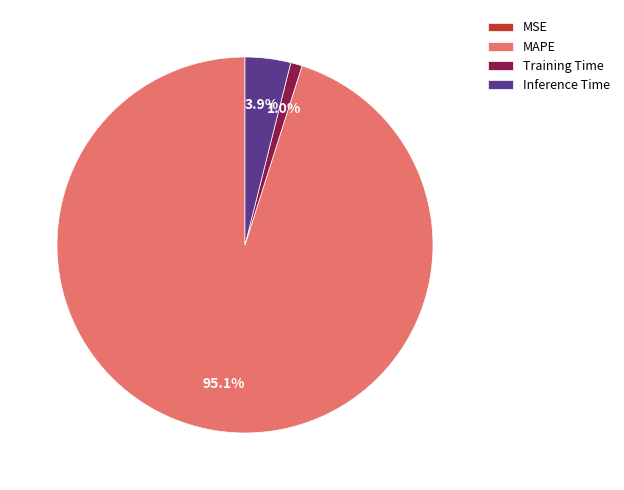

Which slice represents more than half of the pie?

MAPE